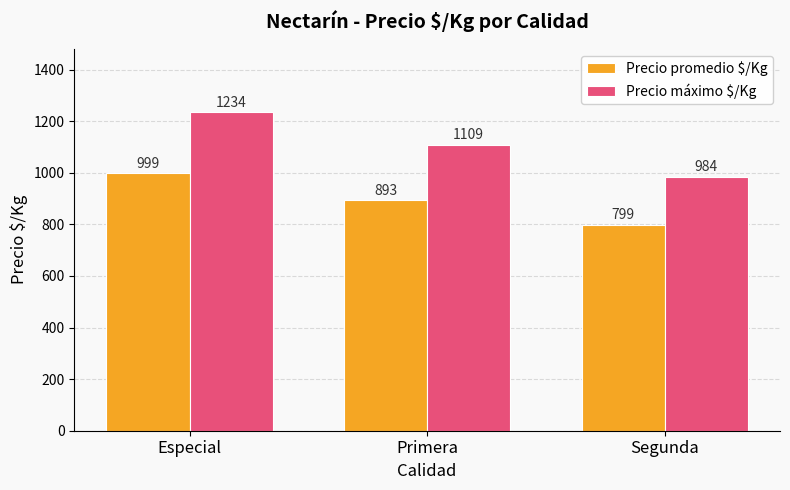

Count the Precio máximo $/Kg values in the range 984 to 1234.

3